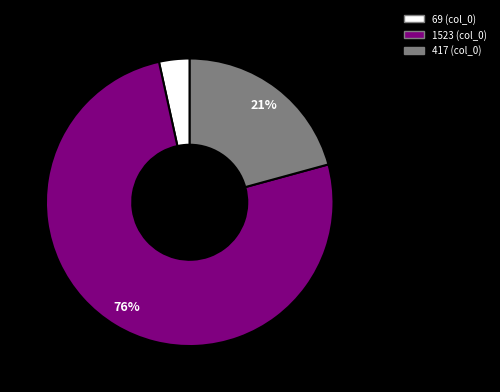

Which category has the biggest portion of the pie?

1523